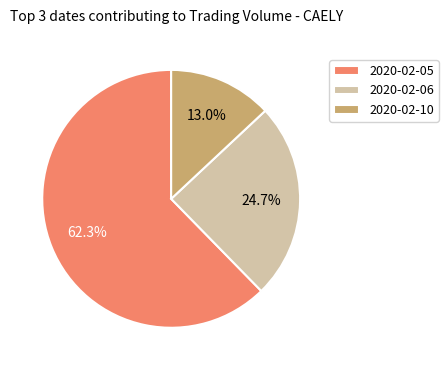

Which slice represents more than half of the pie?

2020-02-05